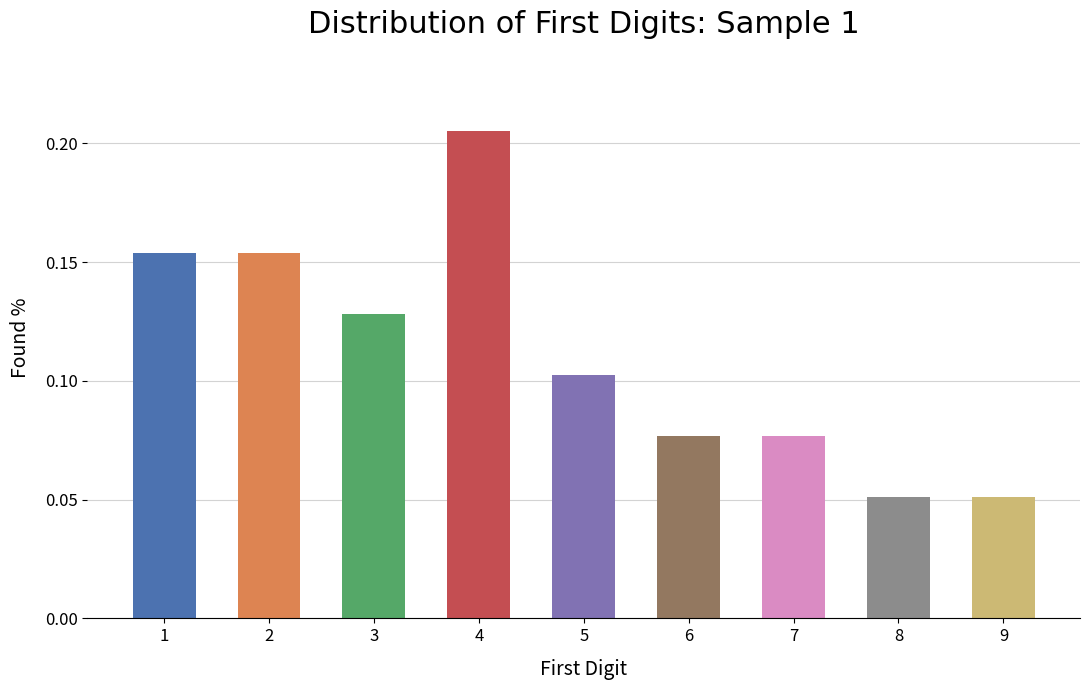

At which category does the chart reach its peak across all series?

4